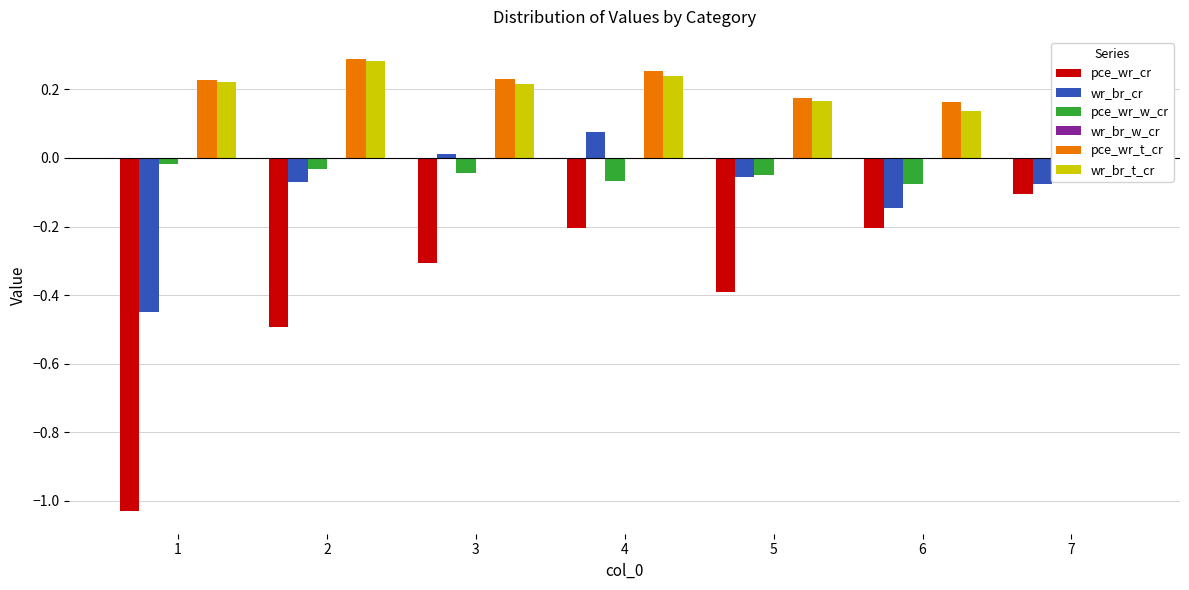

How many distinct data groups are displayed?

5